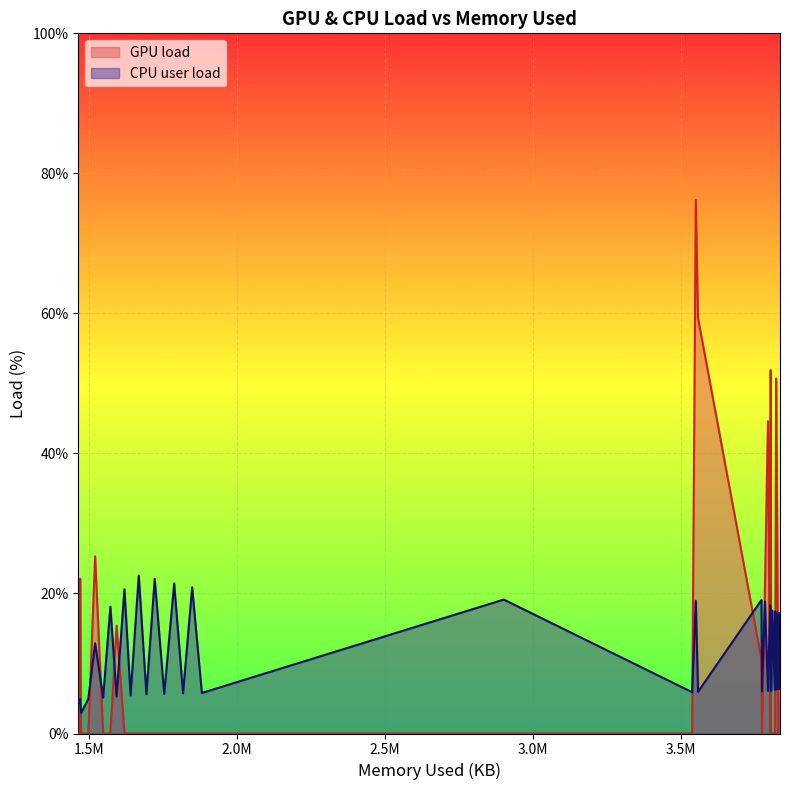

Where is the first local maximum for GPU load?

2